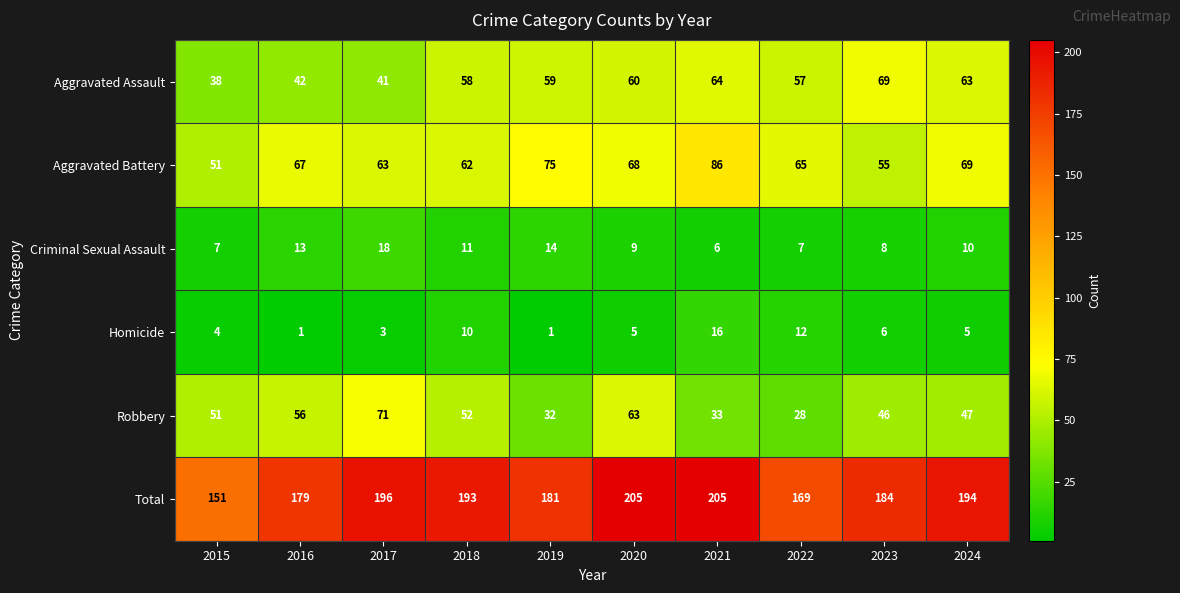

At how many categories does at least one series exceed 119?

10